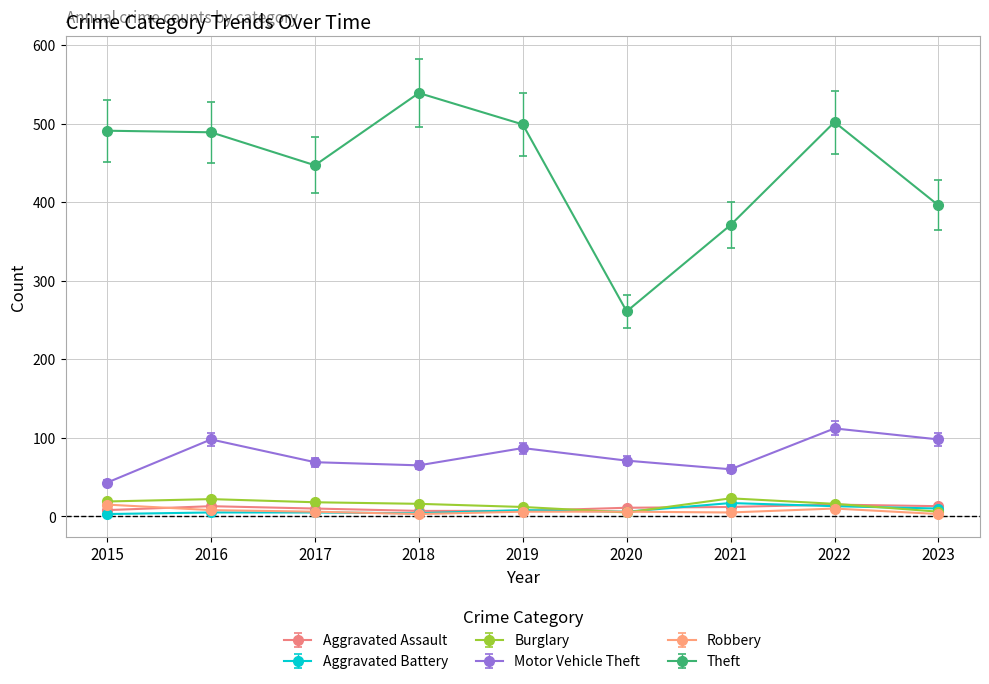

Which series has the largest range (max minus min)?

Theft